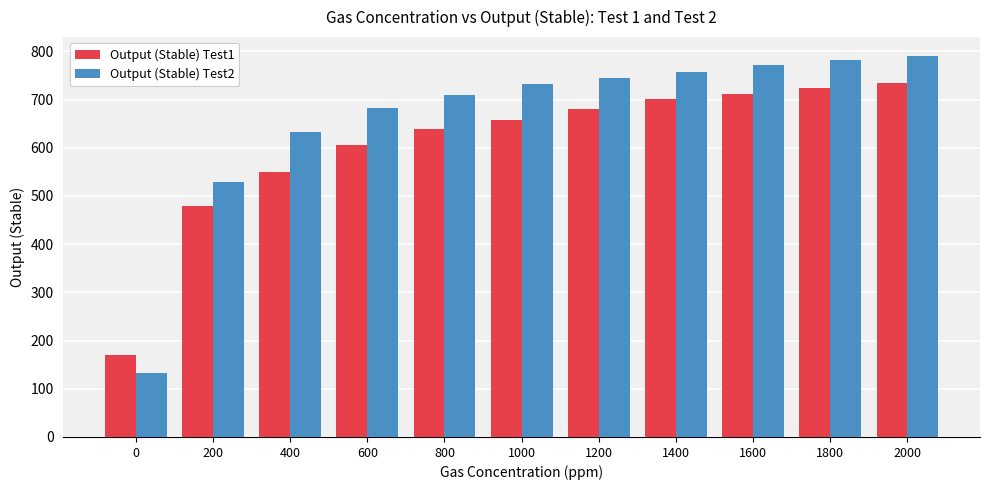

What is the difference between the highest and lowest values at 1000?

75